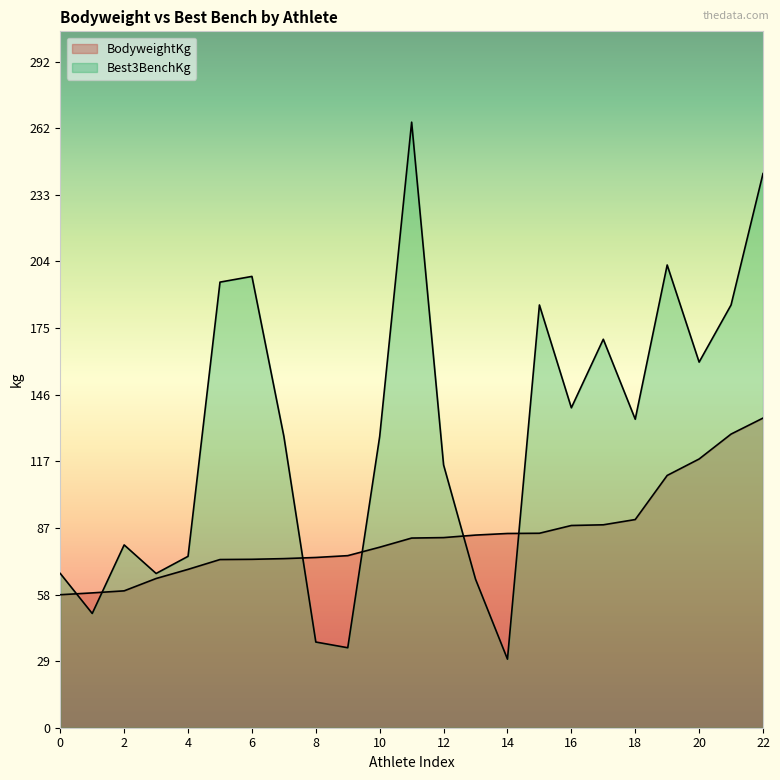

What is the difference between the highest and lowest values at 74?

5.7